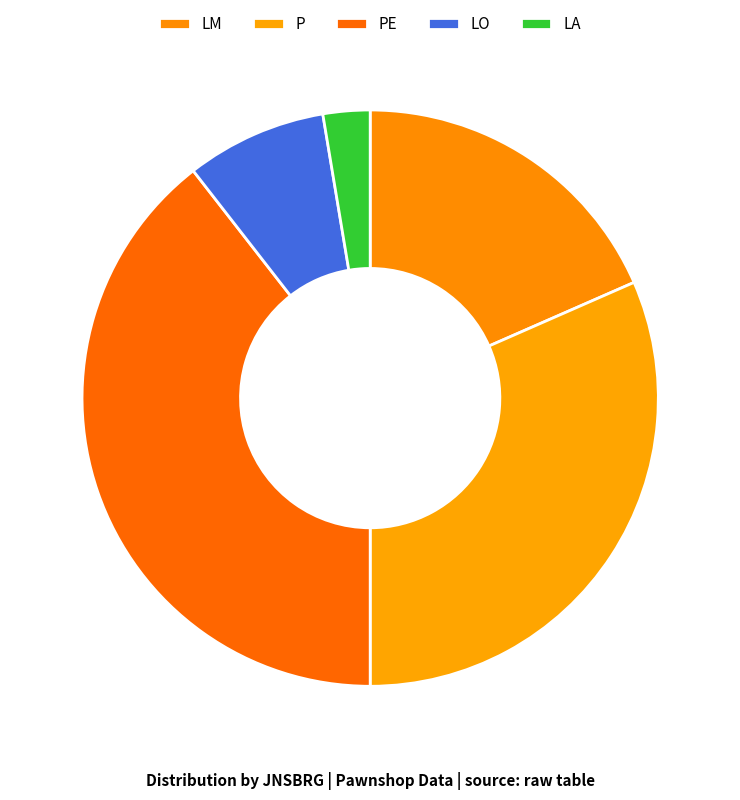

Count the number of slices in the pie.

5